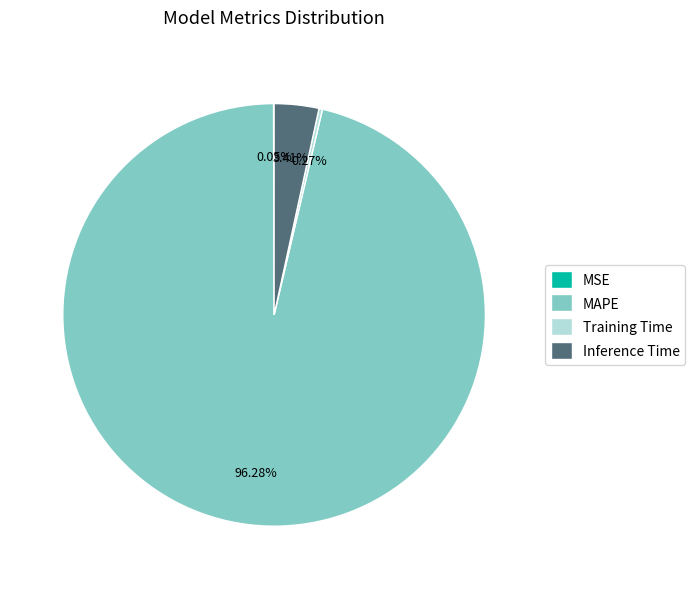

To the nearest percent, what is the difference between the MAPE and Inference Time slice percentages?

93%